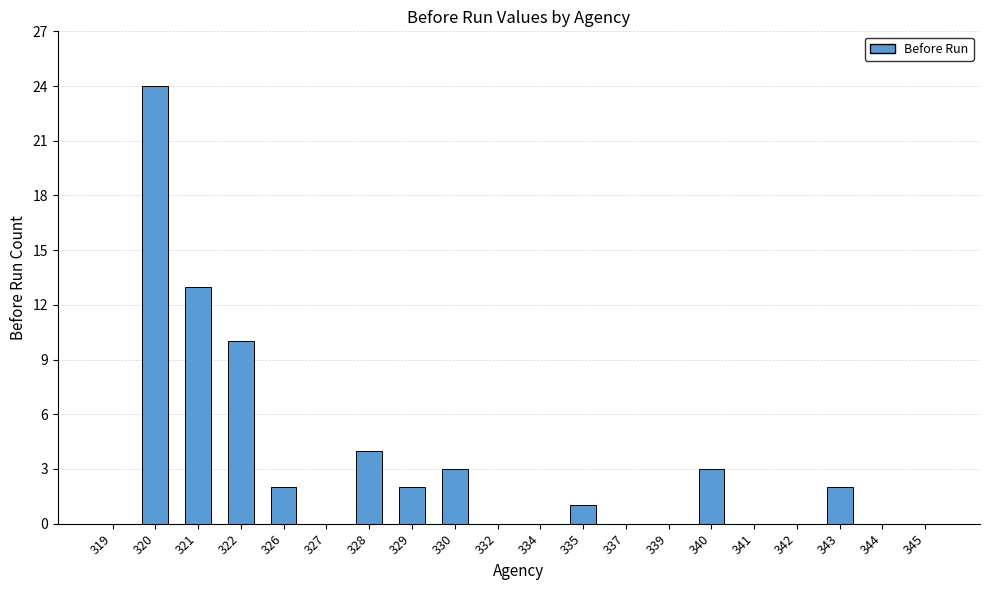

Is it true that the value at 319 is 0?

True